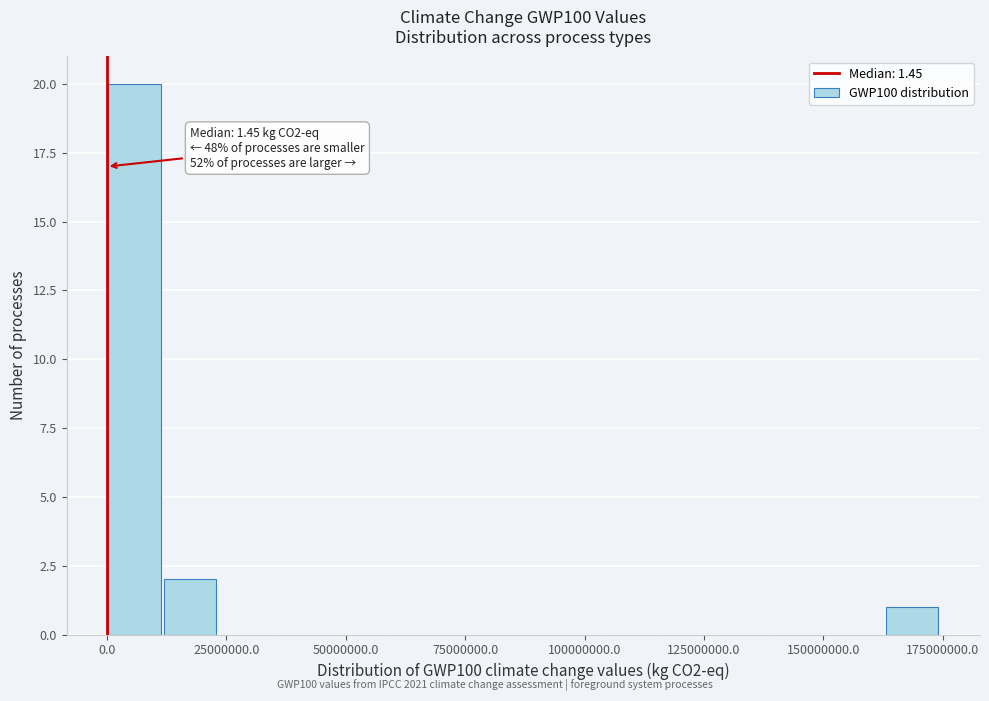

Read against the x-axis, roughly where is the centre of the tallest bar?

5000000